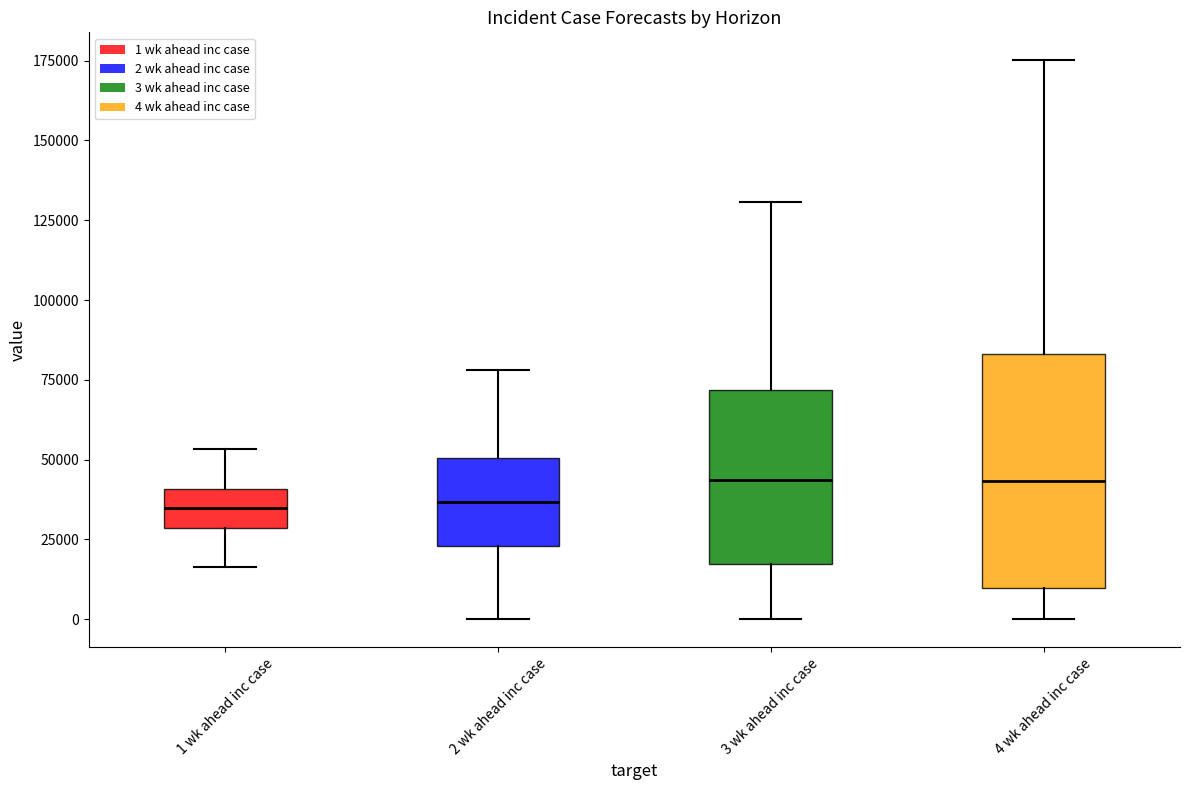

Reading left to right, transcribe this box plot: for each box, give where its median line is, the range the box spans, and where its two whiskers end, as read against the y-axis. The values are not printed on the chart, so give them approximately, as read against the axis.

1 wk ahead inc case: median 35000, box 30000 to 40000, whiskers 15000 to 55000
2 wk ahead inc case: median 35000, box 25000 to 50000, whiskers 0 to 80000
3 wk ahead inc case: median 45000, box 15000 to 70000, whiskers 0 to 130000
4 wk ahead inc case: median 45000, box 10000 to 85000, whiskers 0 to 175000